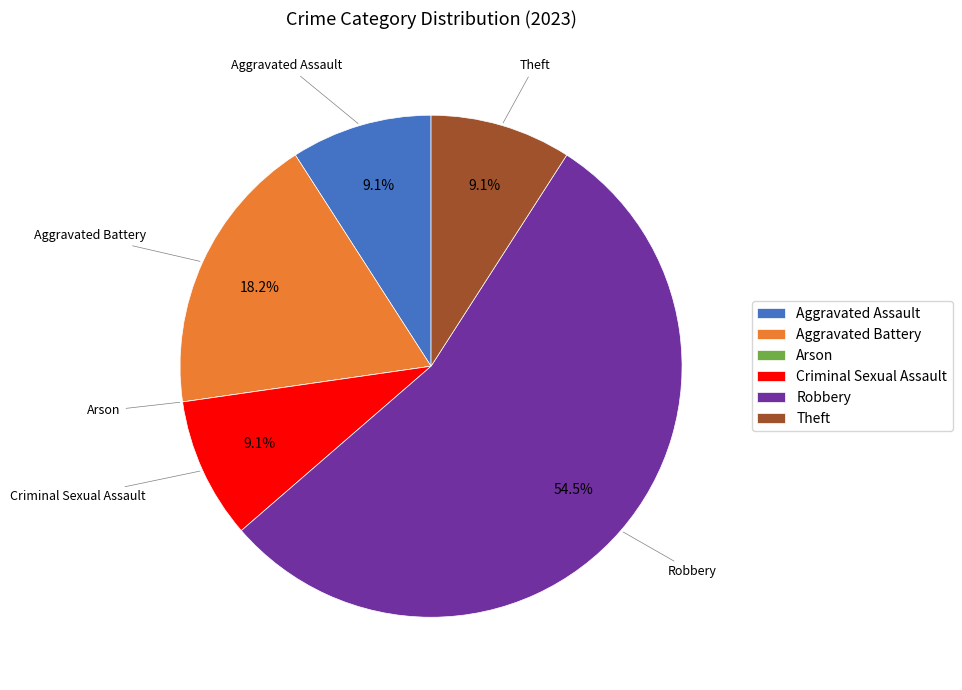

To the nearest percent, what percentage of the pie is Aggravated Assault?

9%